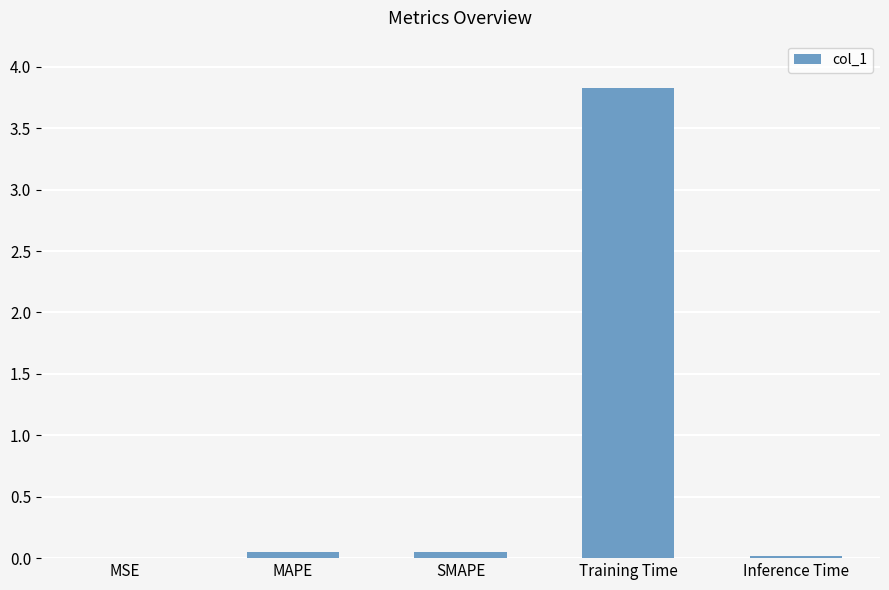

The value at Training Time is 1.1. True or false?

False